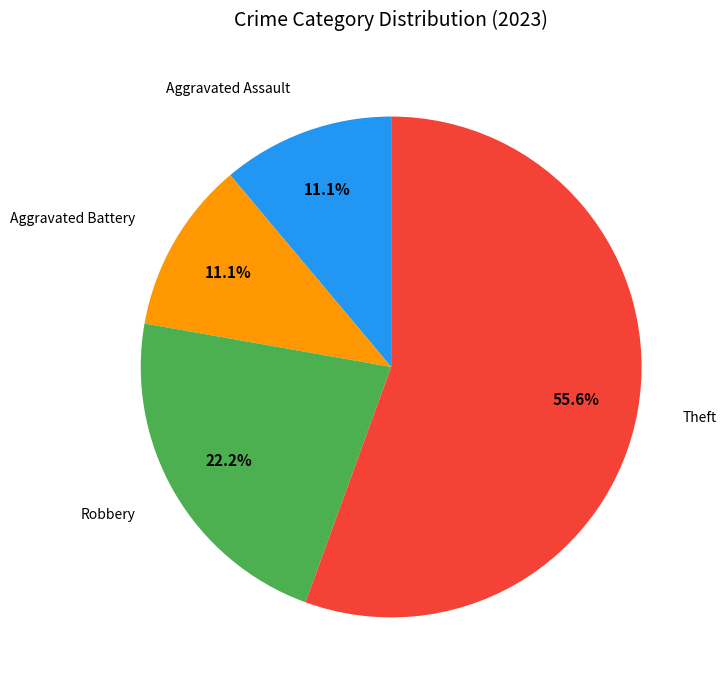

How many slices are in this pie chart?

4